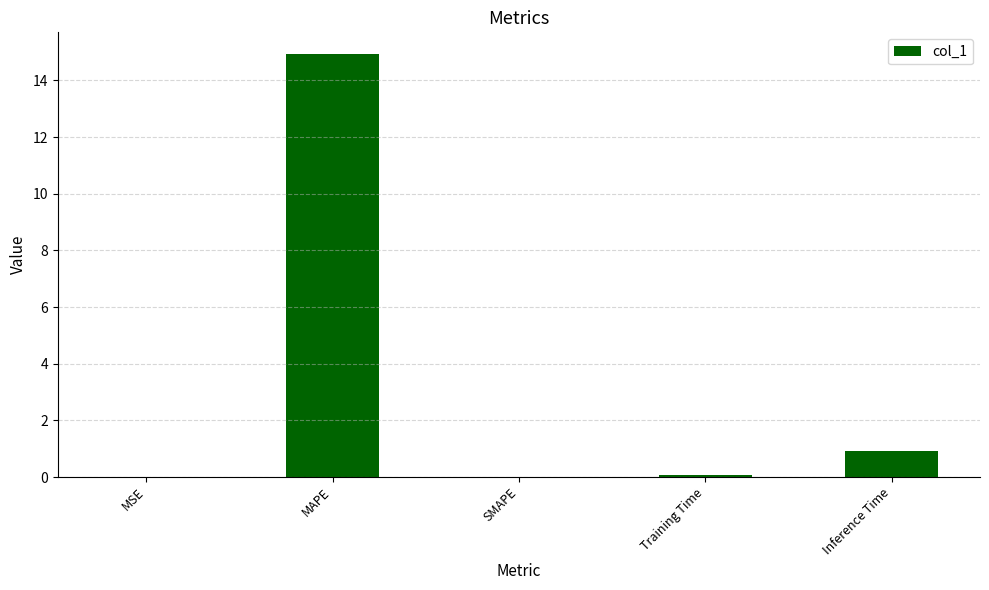

What is the greatest value displayed?

14.9